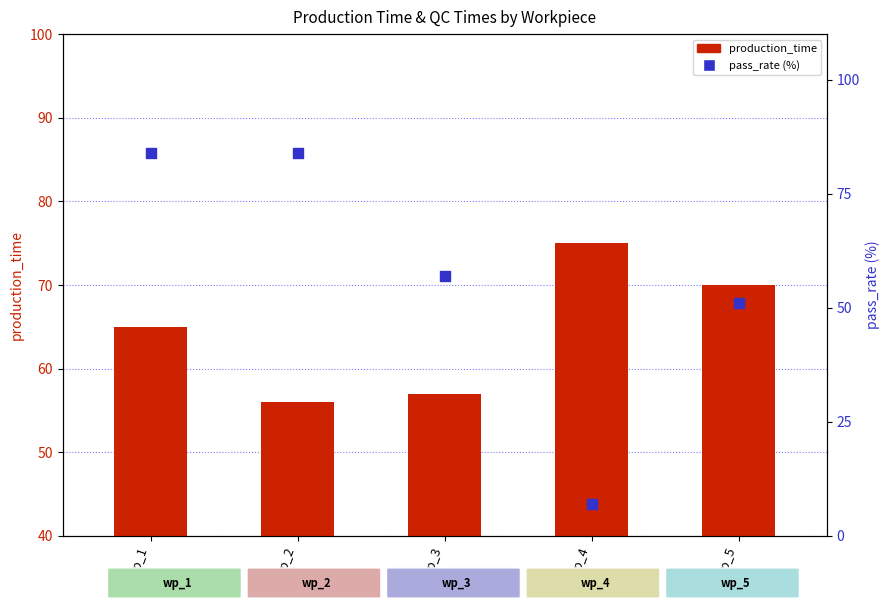

Which series has the largest total across all categories?

production_time